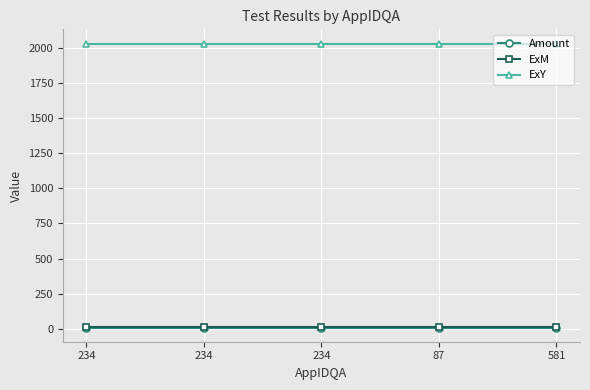

Reading right to left, extract all data points from this chart.

Amount: 10.5	10.5	10.5	10.5	10.5
ExM: 12.0	12.0	12.0	12.0	12.0
ExY: 2029.0	2029.0	2029.0	2029.0	2029.0